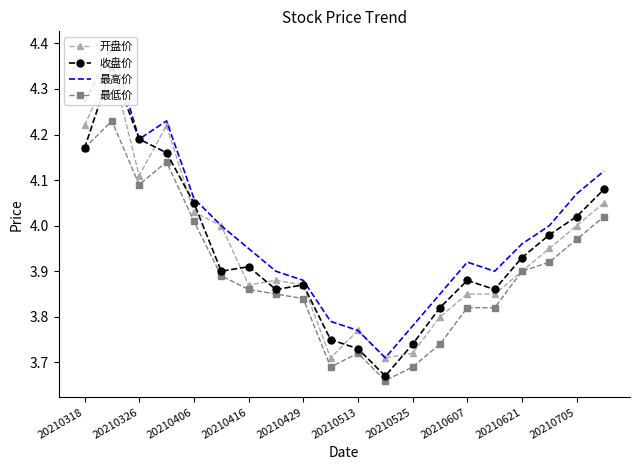

The 最低价 series shows 2.2 at 20210705. True or false?

False